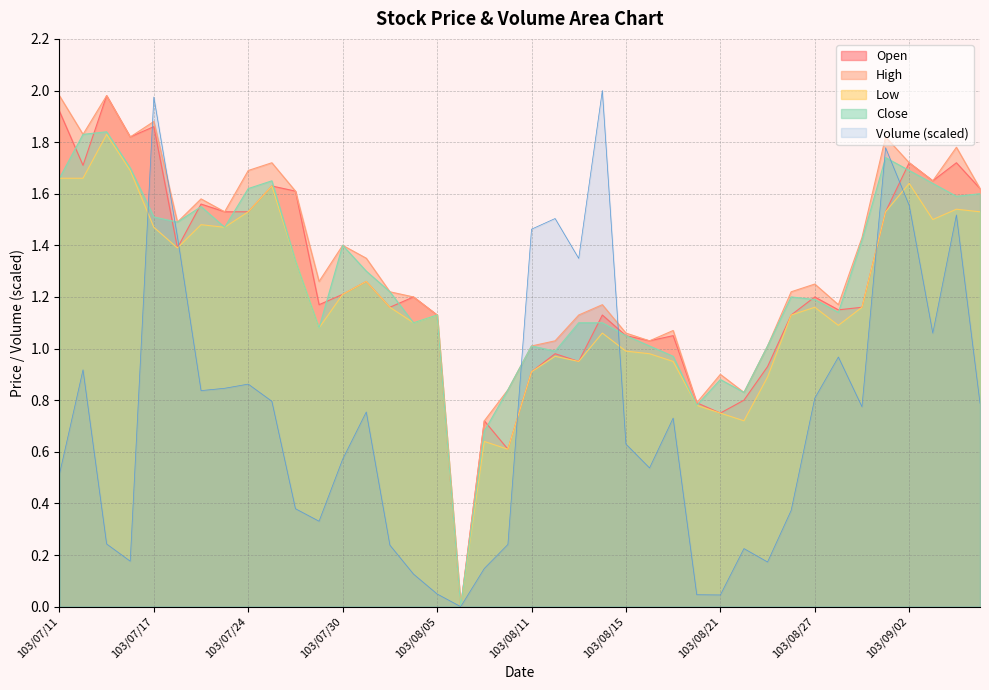

True or false: Volume (scaled) has a value of 0.5 at 103/07/11.

True